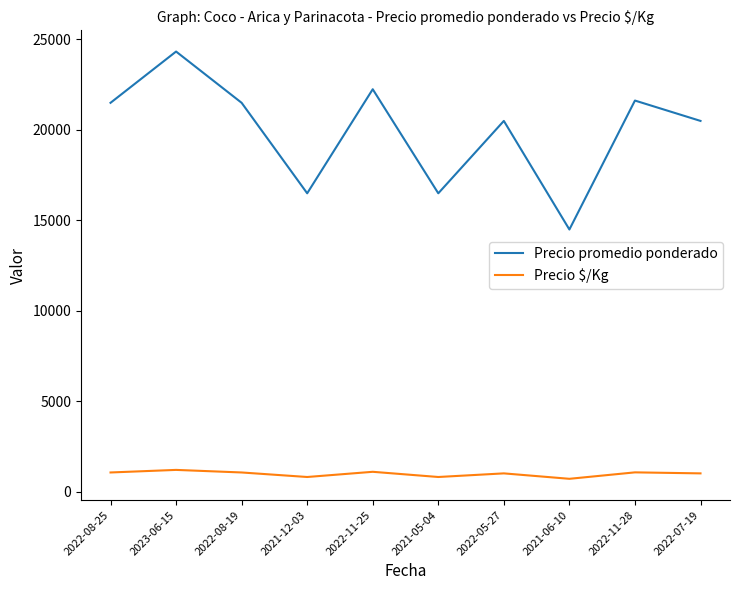

What is the minimum value shown in the chart?

725